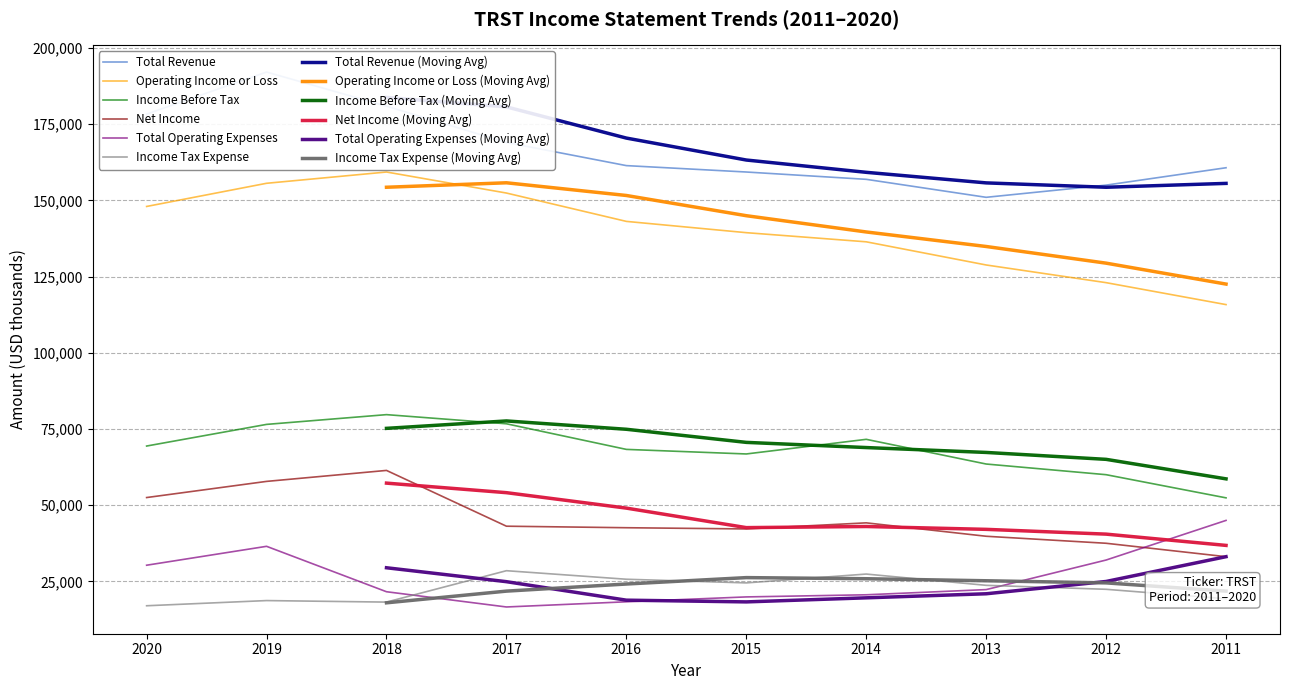

What is the difference between the highest and lowest values at 2018?

162700